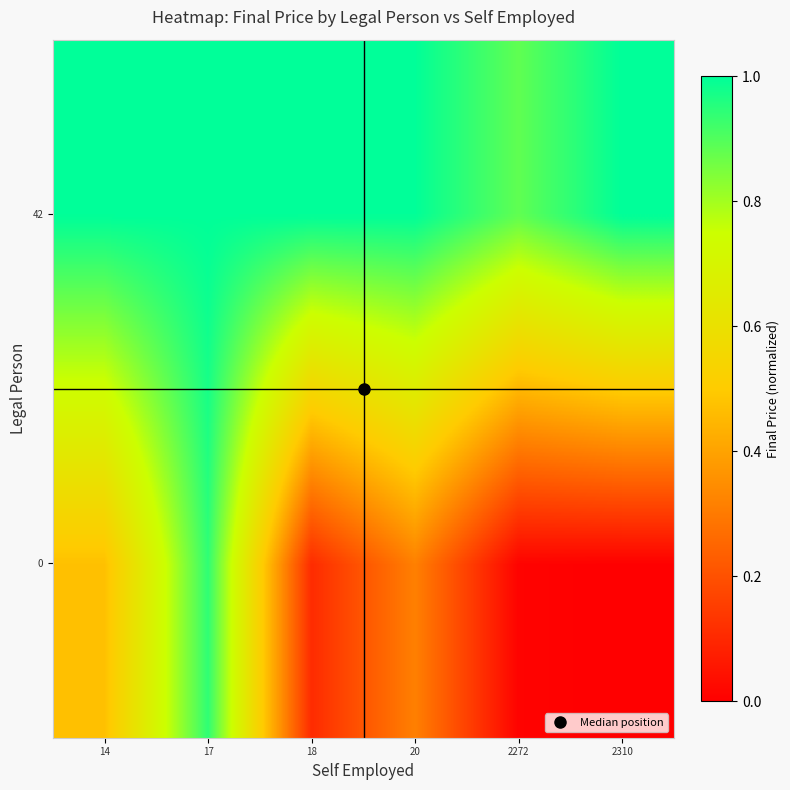

What is the maximum value shown in the chart?

1.0